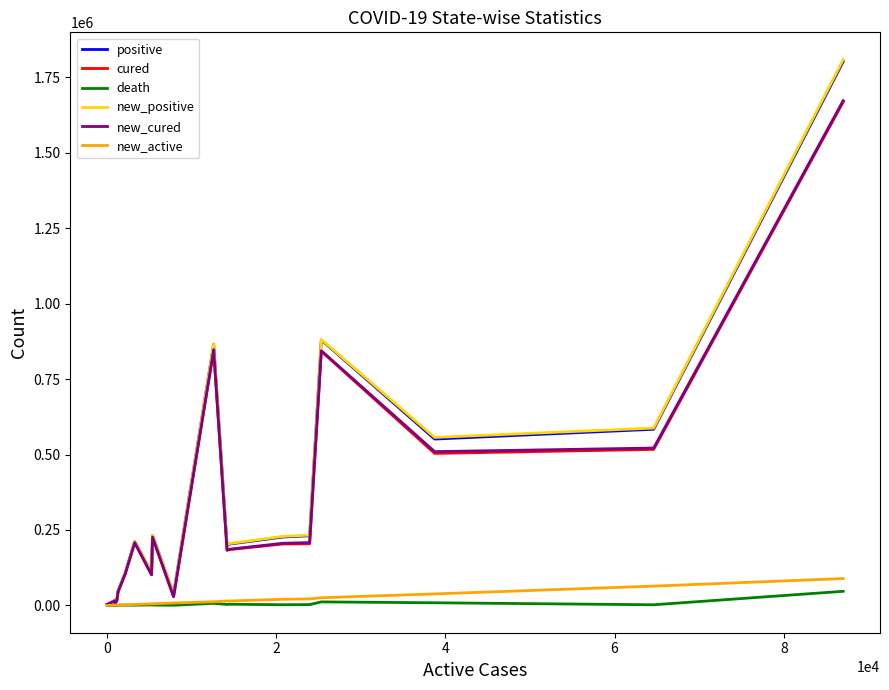

What is the difference between the maximum and minimum values in the death series?

46811